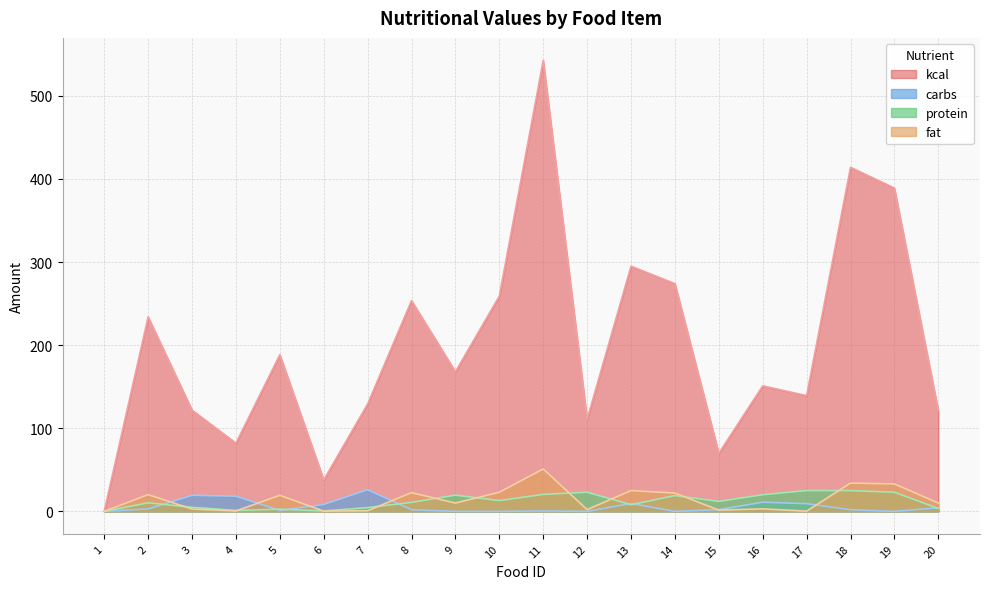

How many lines are shown in the chart?

4